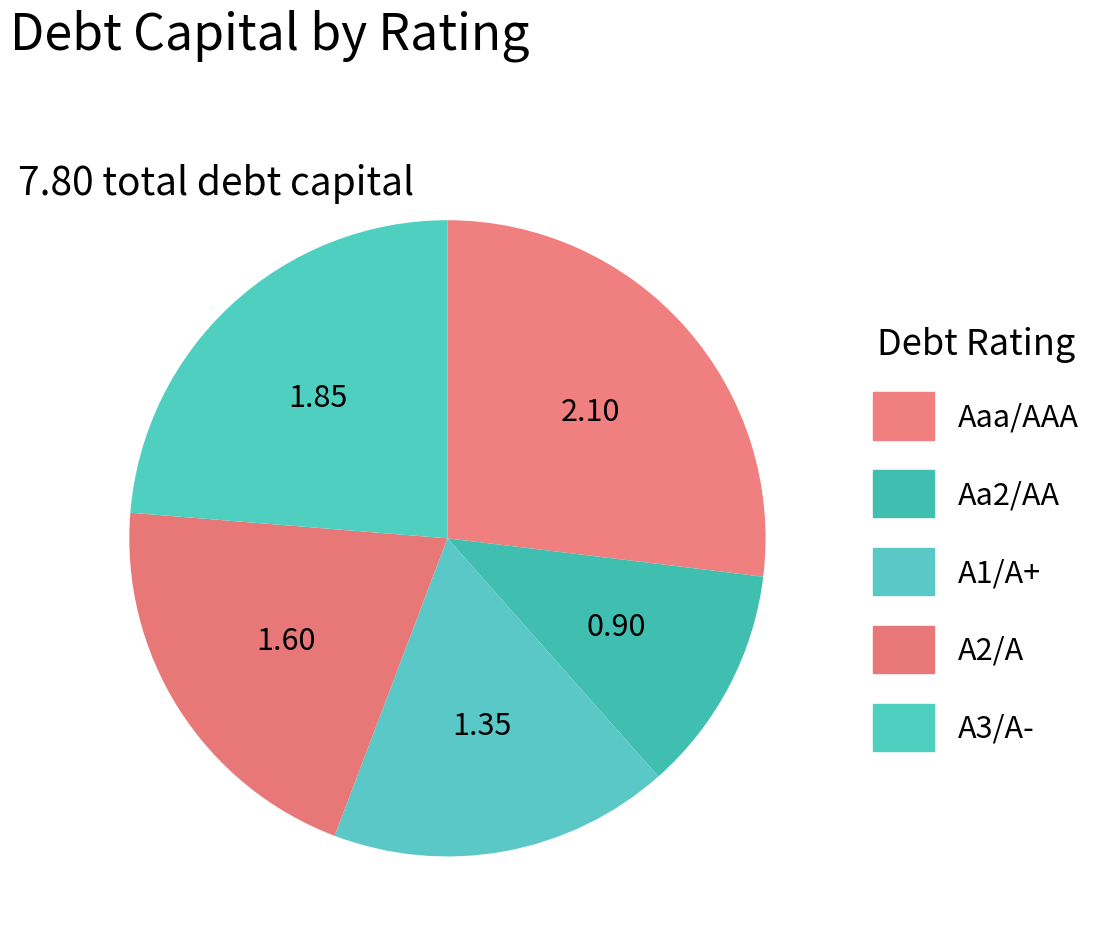

How many slices are in this pie chart?

5